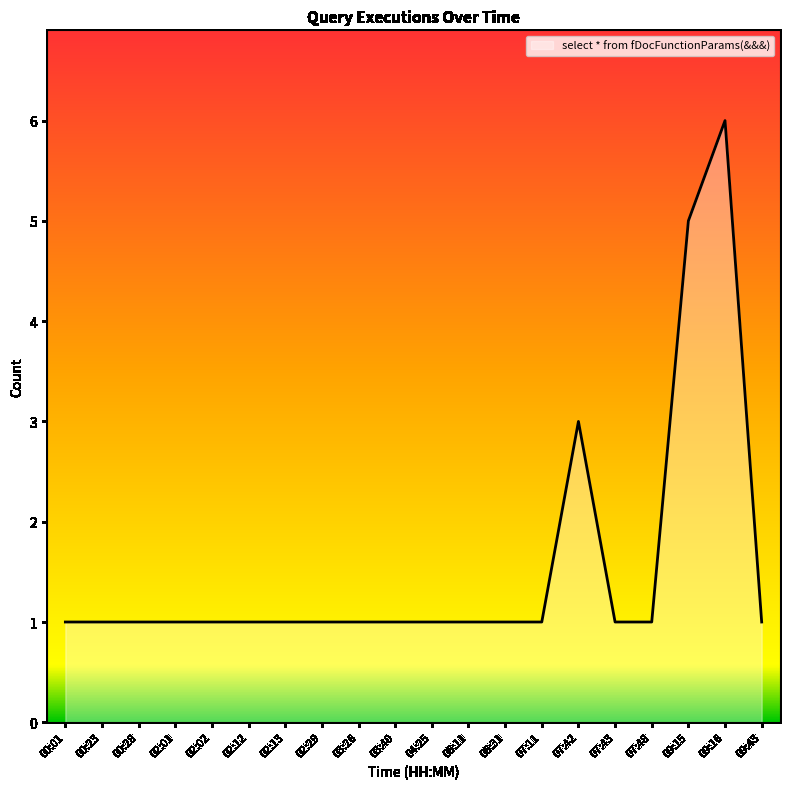

Read the value at 09:15.

5